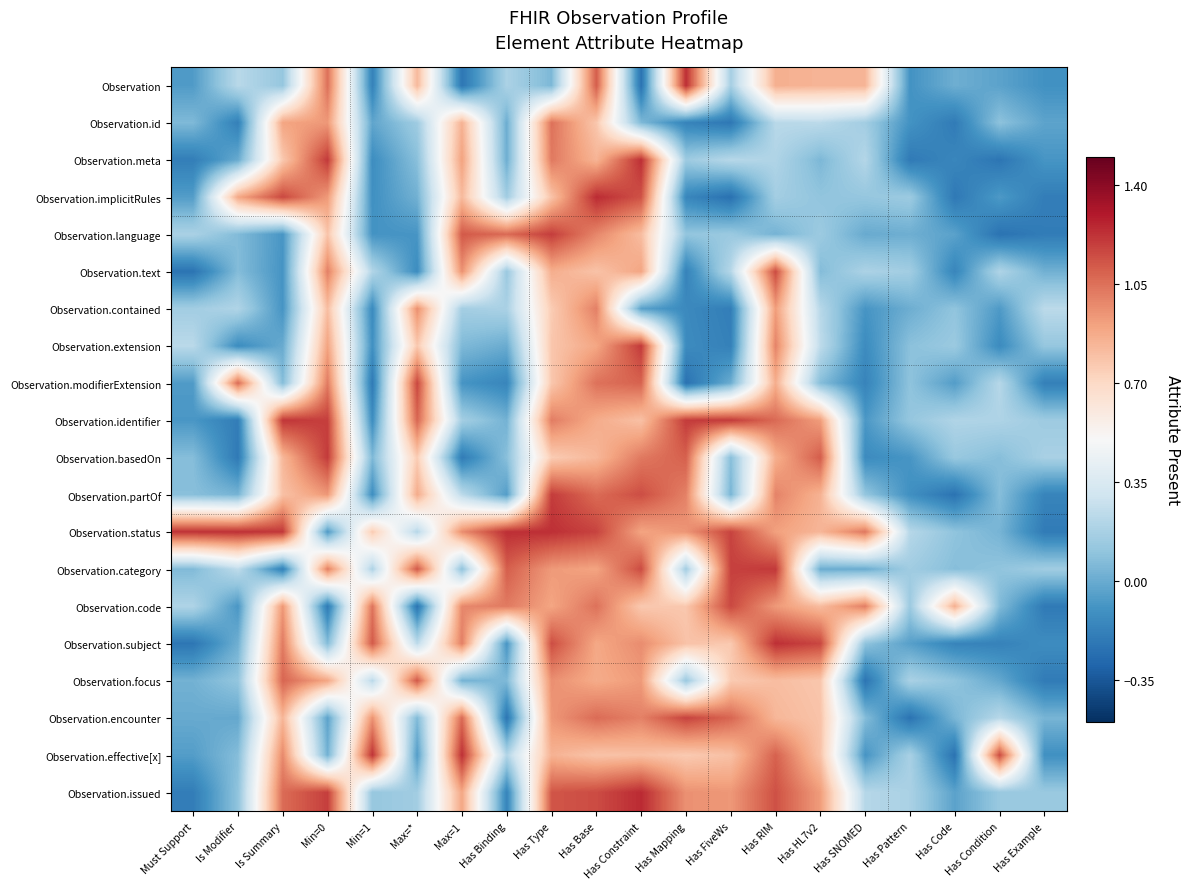

Reading right to left, list all the values displayed in this chart.

Observation: Has Example=-0.1	Has Condition=-0.0	Has Code=0.0	Has Pattern=-0.1	Has SNOMED=0.8	Has HL7v2=0.8	Has RIM=0.9	Has FiveWs=0.2	Has Mapping=1.2	Has Constraint=-0.2	Has Base=1.1	Has Type=0.1	Has Binding=0.2	Max=1=-0.2	Max=*=0.8	Min=1=-0.2	Min=0=1.0	Is Summary=0.1	Is Modifier=0.2	Must Support=-0.1
Observation.id: Has Example=-0.0	Has Condition=0.1	Has Code=-0.2	Has Pattern=-0.1	Has SNOMED=0.2	Has HL7v2=0.2	Has RIM=0.2	Has FiveWs=-0.2	Has Mapping=-0.2	Has Constraint=0.1	Has Base=0.8	Has Type=1.0	Has Binding=0.0	Max=1=0.8	Max=*=0.1	Min=1=-0.0	Min=0=0.9	Is Summary=0.9	Is Modifier=-0.2	Must Support=0.1
Observation.meta: Has Example=-0.1	Has Condition=-0.2	Has Code=-0.2	Has Pattern=-0.2	Has SNOMED=0.2	Has HL7v2=0.0	Has RIM=0.2	Has FiveWs=0.2	Has Mapping=0.1	Has Constraint=1.2	Has Base=0.8	Has Type=1.0	Has Binding=0.0	Max=1=0.9	Max=*=0.1	Min=1=-0.1	Min=0=1.2	Is Summary=0.8	Is Modifier=-0.0	Must Support=-0.2
Observation.implicitRules: Has Example=-0.2	Has Condition=-0.1	Has Code=-0.2	Has Pattern=0.1	Has SNOMED=0.1	Has HL7v2=0.1	Has RIM=0.2	Has FiveWs=-0.2	Has Mapping=-0.2	Has Constraint=1.1	Has Base=1.2	Has Type=0.8	Has Binding=0.2	Max=1=0.8	Max=*=0.0	Min=1=-0.1	Min=0=0.9	Is Summary=1.2	Is Modifier=0.9	Must Support=-0.1
Observation.language: Has Example=-0.2	Has Condition=-0.2	Has Code=-0.0	Has Pattern=0.0	Has SNOMED=-0.0	Has HL7v2=0.1	Has RIM=0.0	Has FiveWs=0.1	Has Mapping=0.1	Has Constraint=0.8	Has Base=1.0	Has Type=1.2	Has Binding=1.1	Max=1=1.1	Max=*=-0.1	Min=1=-0.1	Min=0=0.8	Is Summary=-0.1	Is Modifier=0.1	Must Support=0.2
Observation.text: Has Example=0.0	Has Condition=0.2	Has Code=-0.2	Has Pattern=0.2	Has SNOMED=0.2	Has HL7v2=0.1	Has RIM=1.2	Has FiveWs=0.2	Has Mapping=-0.2	Has Constraint=0.9	Has Base=0.8	Has Type=0.9	Has Binding=0.1	Max=1=1.0	Max=*=-0.1	Min=1=0.2	Min=0=1.0	Is Summary=-0.1	Is Modifier=0.1	Must Support=-0.2
Observation.contained: Has Example=0.2	Has Condition=-0.1	Has Code=0.1	Has Pattern=0.0	Has SNOMED=-0.1	Has HL7v2=0.2	Has RIM=0.9	Has FiveWs=-0.2	Has Mapping=-0.1	Has Constraint=-0.0	Has Base=1.0	Has Type=0.8	Has Binding=0.2	Max=1=0.2	Max=*=1.0	Min=1=-0.1	Min=0=0.8	Is Summary=-0.1	Is Modifier=0.2	Must Support=0.2
Observation.extension: Has Example=0.1	Has Condition=-0.1	Has Code=0.1	Has Pattern=0.1	Has SNOMED=-0.1	Has HL7v2=0.2	Has RIM=1.0	Has FiveWs=-0.2	Has Mapping=-0.1	Has Constraint=1.2	Has Base=0.9	Has Type=0.8	Has Binding=0.0	Max=1=0.1	Max=*=0.8	Min=1=-0.1	Min=0=0.9	Is Summary=-0.0	Is Modifier=-0.1	Must Support=0.2
Observation.modifierExtension: Has Example=-0.2	Has Condition=0.2	Has Code=-0.1	Has Pattern=0.1	Has SNOMED=-0.2	Has HL7v2=0.1	Has RIM=0.9	Has FiveWs=0.0	Has Mapping=-0.2	Has Constraint=1.1	Has Base=1.0	Has Type=0.8	Has Binding=-0.2	Max=1=-0.1	Max=*=1.2	Min=1=-0.2	Min=0=1.0	Is Summary=0.1	Is Modifier=1.1	Must Support=-0.1
Observation.identifier: Has Example=0.1	Has Condition=0.2	Has Code=0.2	Has Pattern=0.1	Has SNOMED=-0.1	Has HL7v2=0.9	Has RIM=1.1	Has FiveWs=1.2	Has Mapping=1.2	Has Constraint=0.8	Has Base=0.9	Has Type=1.0	Has Binding=0.0	Max=1=0.2	Max=*=1.1	Min=1=-0.1	Min=0=1.2	Is Summary=1.2	Is Modifier=-0.2	Must Support=-0.1
Observation.basedOn: Has Example=0.2	Has Condition=0.1	Has Code=0.1	Has Pattern=-0.1	Has SNOMED=-0.1	Has HL7v2=1.1	Has RIM=0.9	Has FiveWs=0.1	Has Mapping=1.1	Has Constraint=1.0	Has Base=0.8	Has Type=0.8	Has Binding=0.1	Max=1=-0.2	Max=*=0.8	Min=1=0.1	Min=0=1.2	Is Summary=0.8	Is Modifier=-0.2	Must Support=0.1
Observation.partOf: Has Example=-0.2	Has Condition=0.1	Has Code=-0.2	Has Pattern=-0.1	Has SNOMED=0.1	Has HL7v2=0.8	Has RIM=1.0	Has FiveWs=0.0	Has Mapping=1.0	Has Constraint=1.1	Has Base=1.1	Has Type=1.2	Has Binding=-0.1	Max=1=0.2	Max=*=0.9	Min=1=-0.1	Min=0=0.9	Is Summary=0.8	Is Modifier=0.0	Must Support=0.1
Observation.status: Has Example=-0.2	Has Condition=0.0	Has Code=0.1	Has Pattern=0.2	Has SNOMED=1.0	Has HL7v2=0.8	Has RIM=0.9	Has FiveWs=1.2	Has Mapping=0.9	Has Constraint=0.9	Has Base=1.2	Has Type=1.2	Has Binding=1.2	Max=1=1.0	Max=*=0.2	Min=1=0.8	Min=0=-0.1	Is Summary=1.2	Is Modifier=1.2	Must Support=1.2
Observation.category: Has Example=0.1	Has Condition=0.1	Has Code=0.1	Has Pattern=0.1	Has SNOMED=0.0	Has HL7v2=0.0	Has RIM=1.2	Has FiveWs=1.2	Has Mapping=0.2	Has Constraint=1.2	Has Base=0.9	Has Type=0.9	Has Binding=1.1	Max=1=0.1	Max=*=1.1	Min=1=0.2	Min=0=1.0	Is Summary=-0.2	Is Modifier=0.2	Must Support=0.1
Observation.code: Has Example=-0.2	Has Condition=0.1	Has Code=0.9	Has Pattern=0.1	Has SNOMED=1.0	Has HL7v2=0.8	Has RIM=0.9	Has FiveWs=1.2	Has Mapping=0.8	Has Constraint=0.8	Has Base=1.0	Has Type=0.9	Has Binding=1.0	Max=1=1.0	Max=*=-0.2	Min=1=1.0	Min=0=-0.2	Is Summary=0.9	Is Modifier=-0.1	Must Support=0.2
Observation.subject: Has Example=-0.1	Has Condition=-0.2	Has Code=-0.2	Has Pattern=-0.0	Has SNOMED=0.1	Has HL7v2=1.2	Has RIM=1.2	Has FiveWs=0.8	Has Mapping=0.8	Has Constraint=1.0	Has Base=0.9	Has Type=1.1	Has Binding=-0.1	Max=1=1.0	Max=*=0.2	Min=1=1.1	Min=0=0.1	Is Summary=1.0	Is Modifier=0.0	Must Support=-0.2
Observation.focus: Has Example=-0.2	Has Condition=-0.0	Has Code=0.1	Has Pattern=0.2	Has SNOMED=-0.2	Has HL7v2=0.8	Has RIM=0.8	Has FiveWs=0.8	Has Mapping=0.1	Has Constraint=0.9	Has Base=0.9	Has Type=1.0	Has Binding=0.1	Max=1=0.0	Max=*=1.1	Min=1=0.2	Min=0=0.9	Is Summary=1.1	Is Modifier=0.1	Must Support=0.0
Observation.encounter: Has Example=0.0	Has Condition=0.2	Has Code=0.0	Has Pattern=-0.2	Has SNOMED=0.1	Has HL7v2=0.8	Has RIM=0.8	Has FiveWs=1.1	Has Mapping=1.2	Has Constraint=1.0	Has Base=1.1	Has Type=0.9	Has Binding=-0.2	Max=1=1.1	Max=*=0.1	Min=1=0.9	Min=0=-0.0	Is Summary=0.8	Is Modifier=-0.0	Must Support=-0.0
Observation.effective[x]: Has Example=-0.1	Has Condition=1.2	Has Code=-0.2	Has Pattern=0.2	Has SNOMED=-0.1	Has HL7v2=0.8	Has RIM=1.1	Has FiveWs=0.8	Has Mapping=0.8	Has Constraint=0.8	Has Base=0.8	Has Type=0.8	Has Binding=0.2	Max=1=1.2	Max=*=-0.1	Min=1=1.2	Min=0=0.0	Is Summary=1.0	Is Modifier=0.1	Must Support=-0.1
Observation.issued: Has Example=0.1	Has Condition=0.1	Has Code=-0.0	Has Pattern=0.2	Has SNOMED=0.2	Has HL7v2=0.9	Has RIM=1.1	Has FiveWs=0.9	Has Mapping=1.0	Has Constraint=1.2	Has Base=1.2	Has Type=1.1	Has Binding=-0.2	Max=1=0.9	Max=*=0.2	Min=1=0.1	Min=0=1.2	Is Summary=1.1	Is Modifier=0.1	Must Support=-0.2